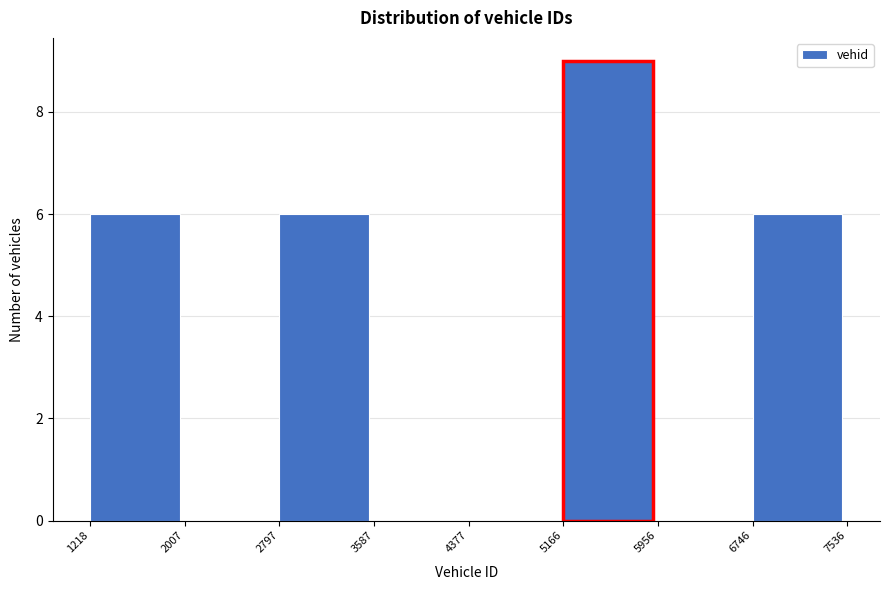

How tall is the bar that spans 1218 to 2007 on the x-axis? The values are not printed on the chart, so give them approximately, as read against the axis.

6